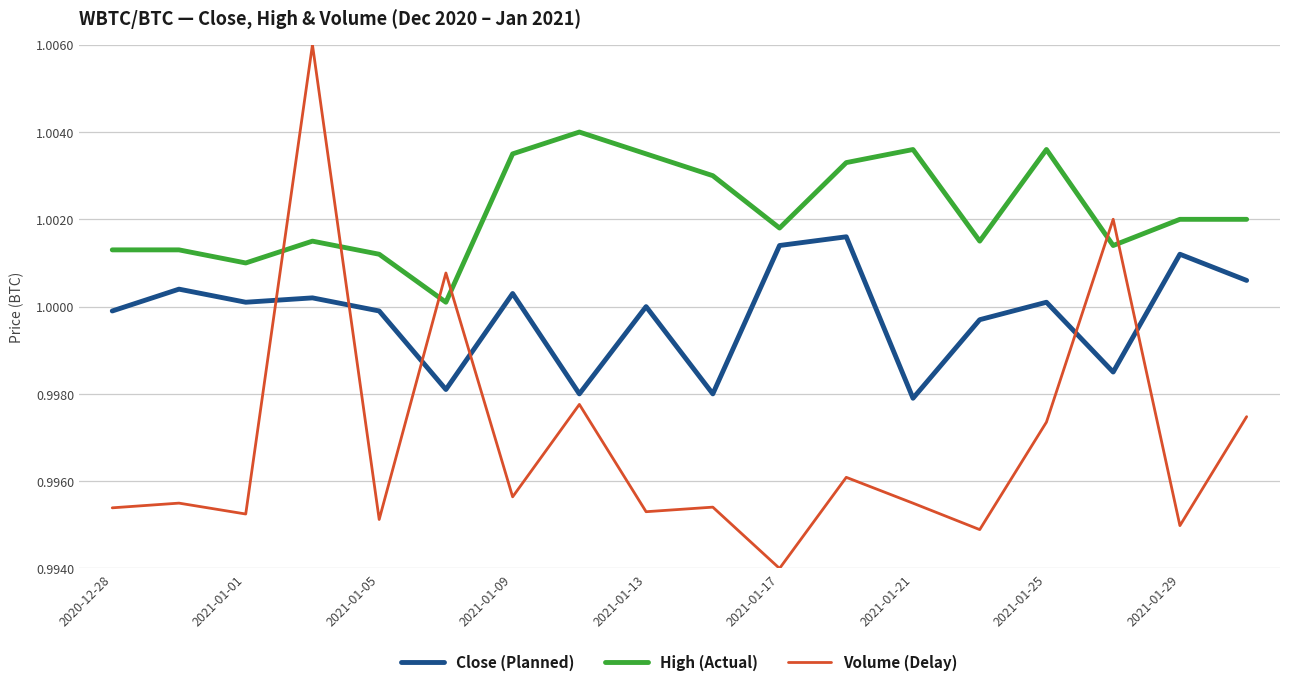

How many times do Volume (Delay) and Close (Planned) cross each other?

6